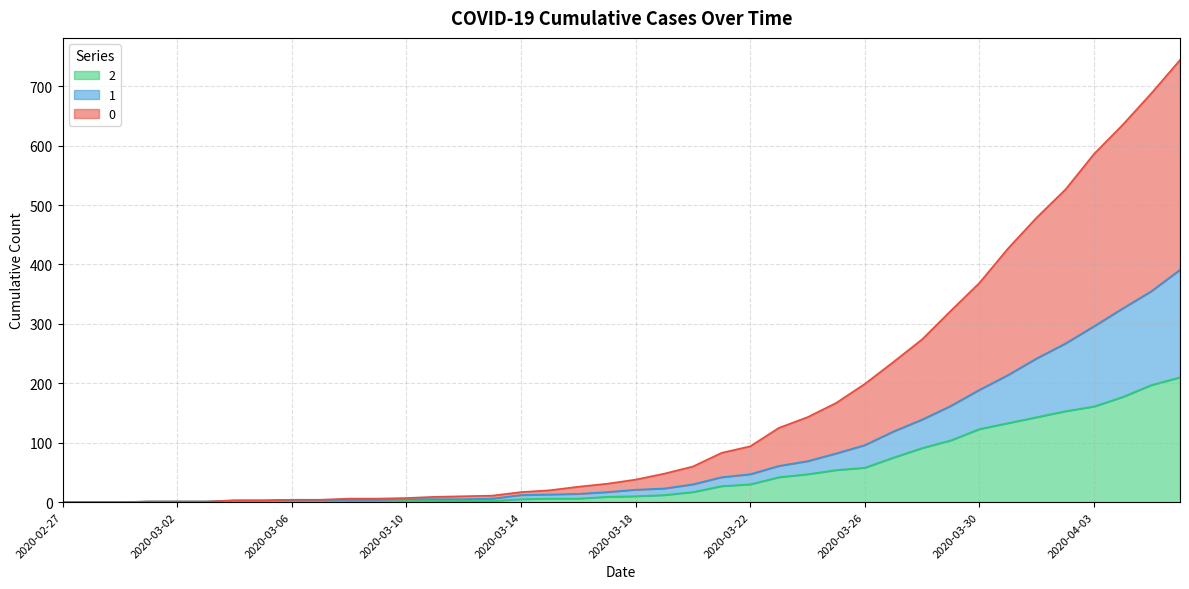

The value of 1 at 2020-03-30 is 189. True or false?

True